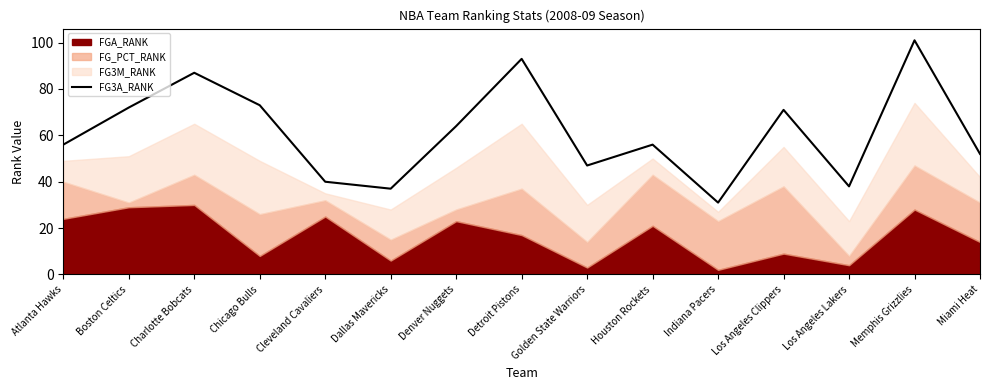

What is the difference between the maximum and minimum values?

70